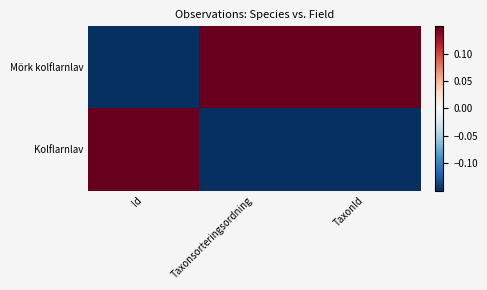

Reading right to left, list all the values displayed in this chart.

Mörk kolflarnlav: TaxonId=1	Taxonsorteringsordning=1	Id=-1
Kolflarnlav: TaxonId=-1	Taxonsorteringsordning=-1	Id=1